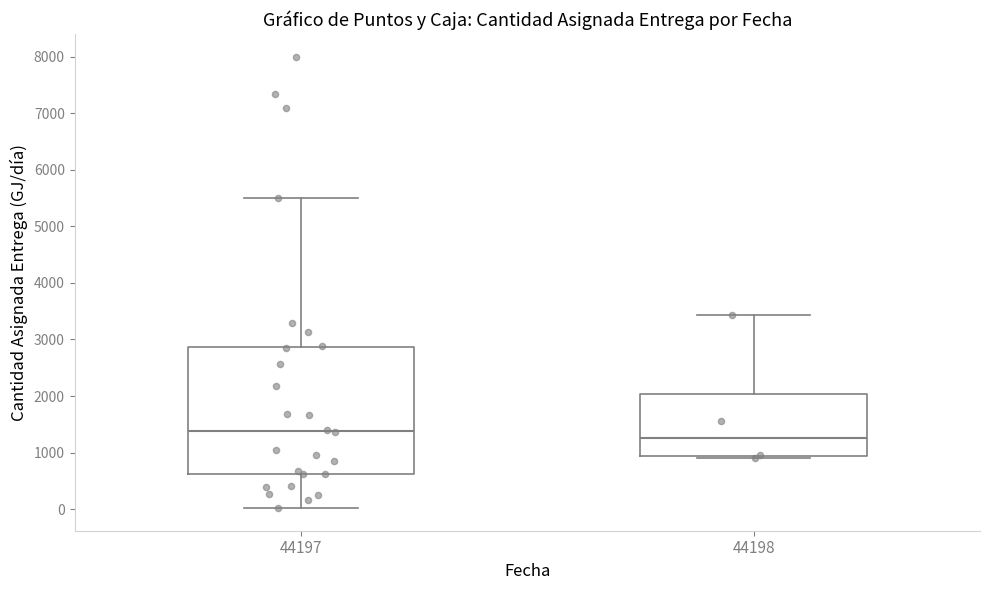

Where does the upper whisker of the box at x = 44198 end on the y-axis? The values are not printed on the chart, so give them approximately, as read against the axis.

3400